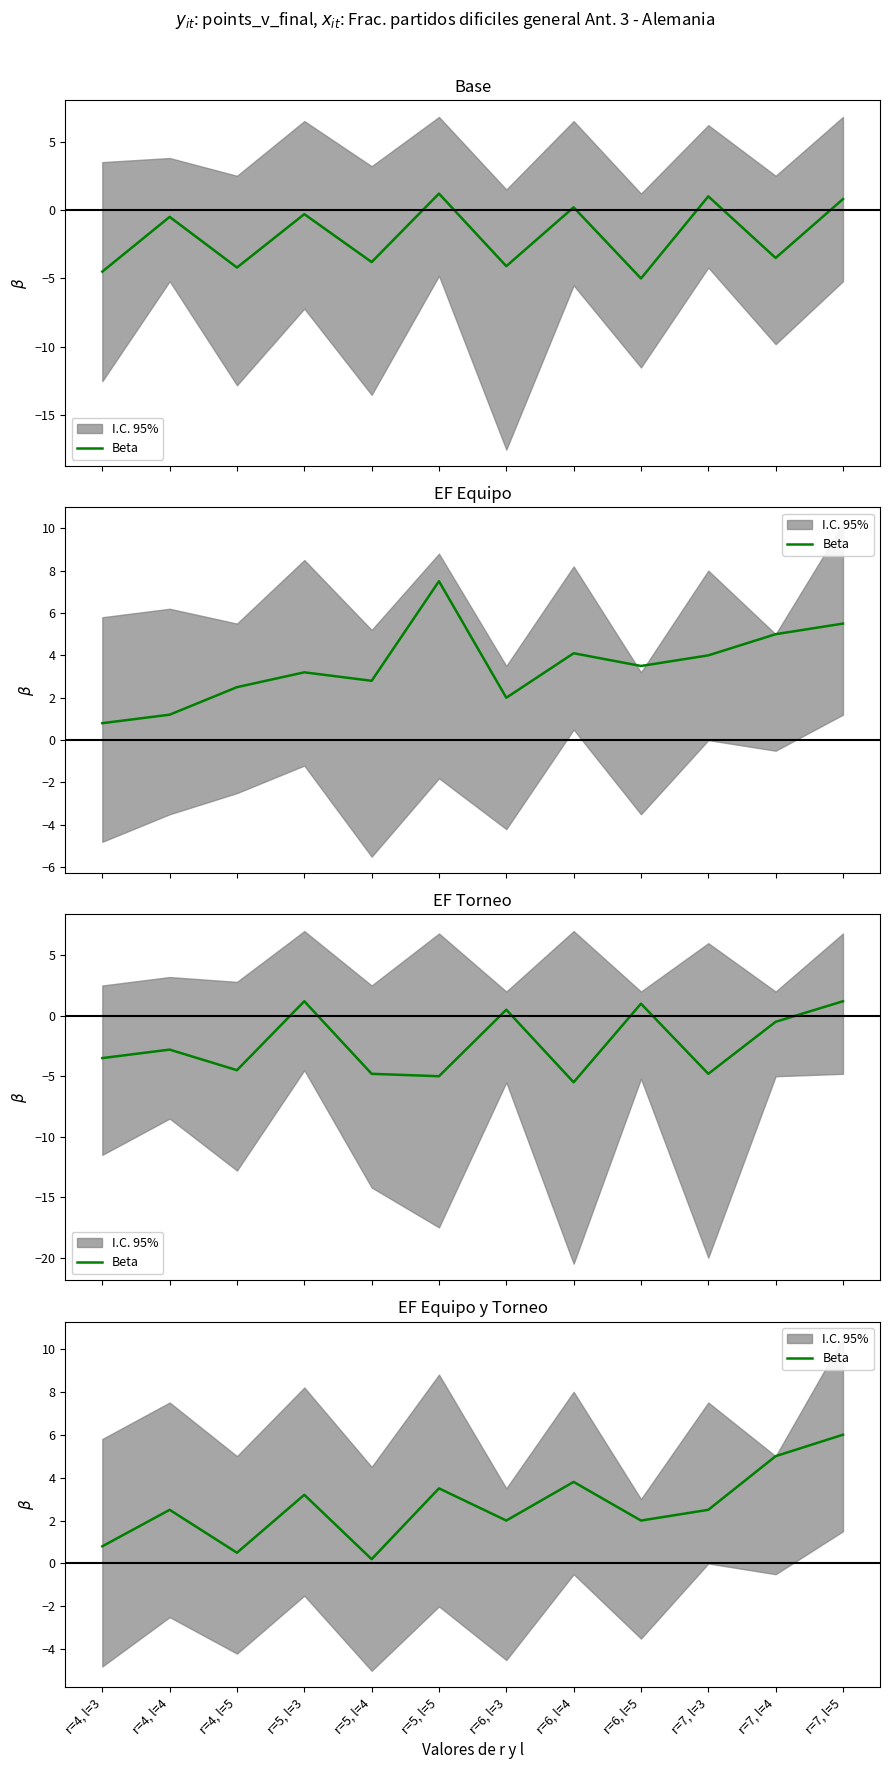

What is the difference between the maximum and minimum values?

5.8